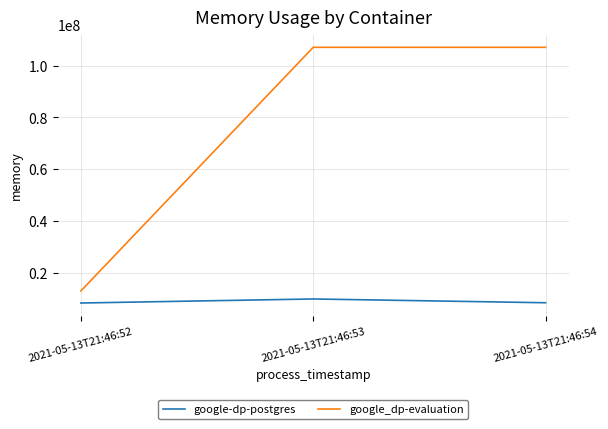

What is the spread (max minus min) of values at 2021-05-13T21:46:53?

97017856